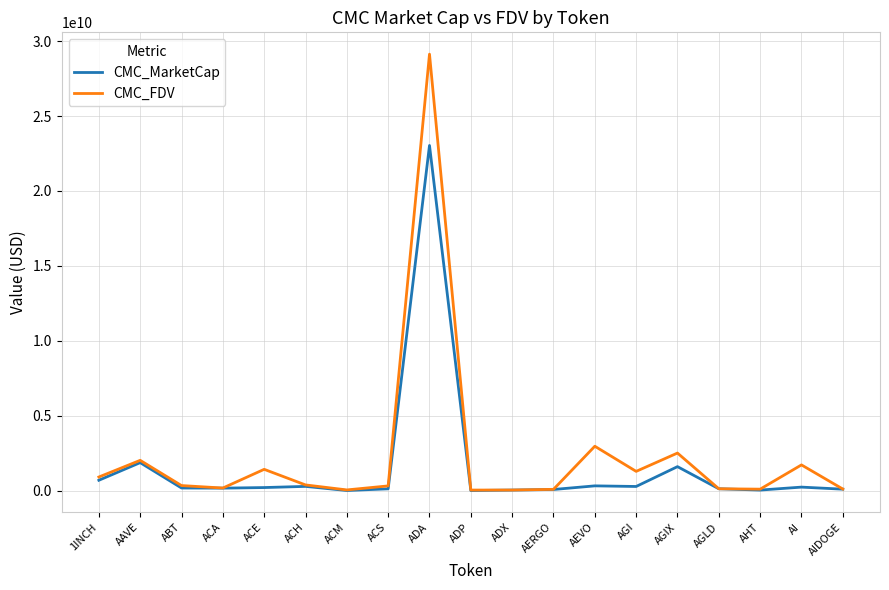

Where is CMC_FDV nearest to the value 14587047505?

AEVO